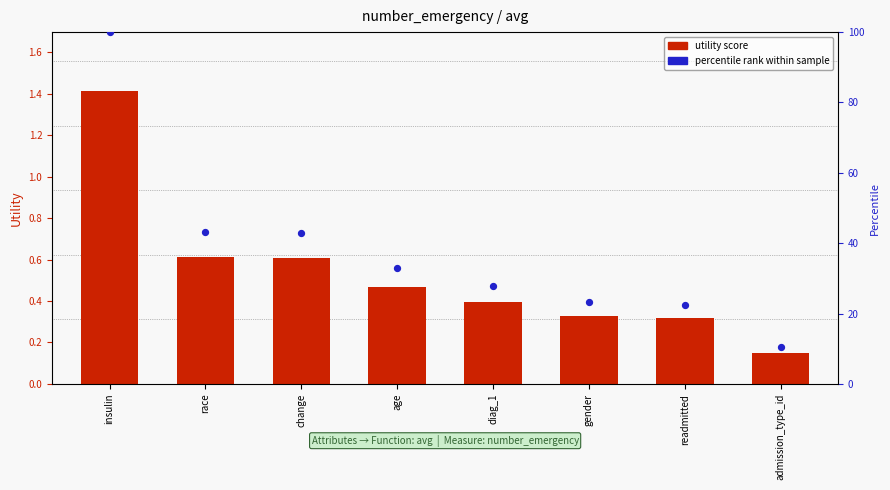

What are all the series names shown in the legend?

utility score, percentile rank within sample